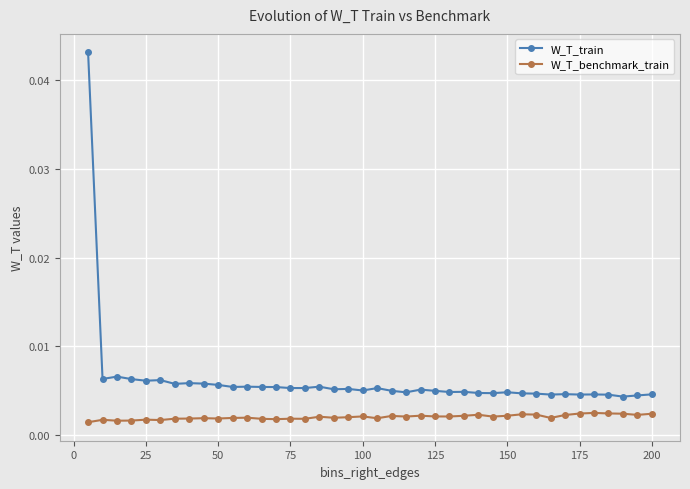

True or false: W_T_train has more than 2 points higher than both neighbors.

True